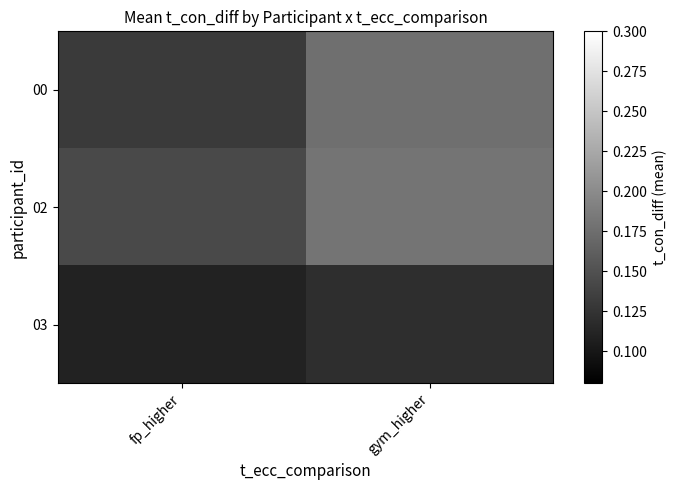

How many distinct data groups are displayed?

3